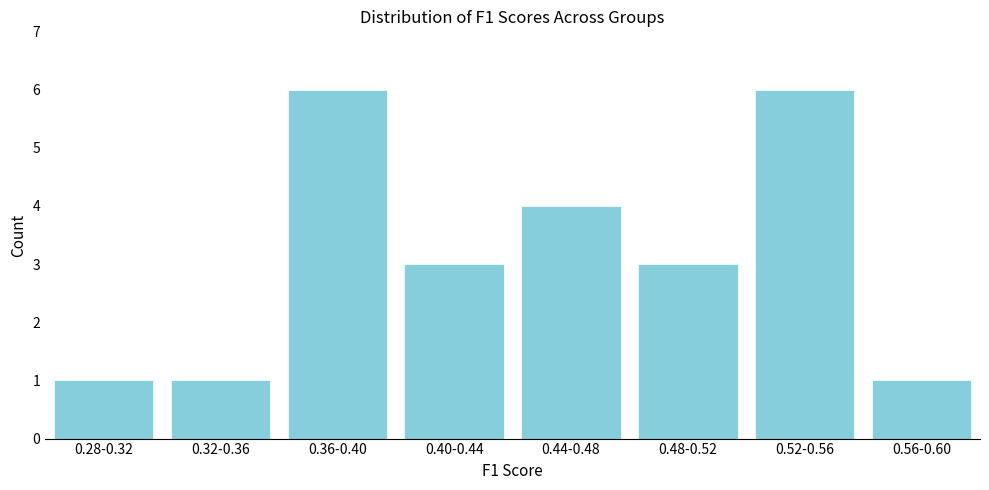

Reading left to right, transcribe all the data shown in this chart.

1	1	6	3	4	3	6	1